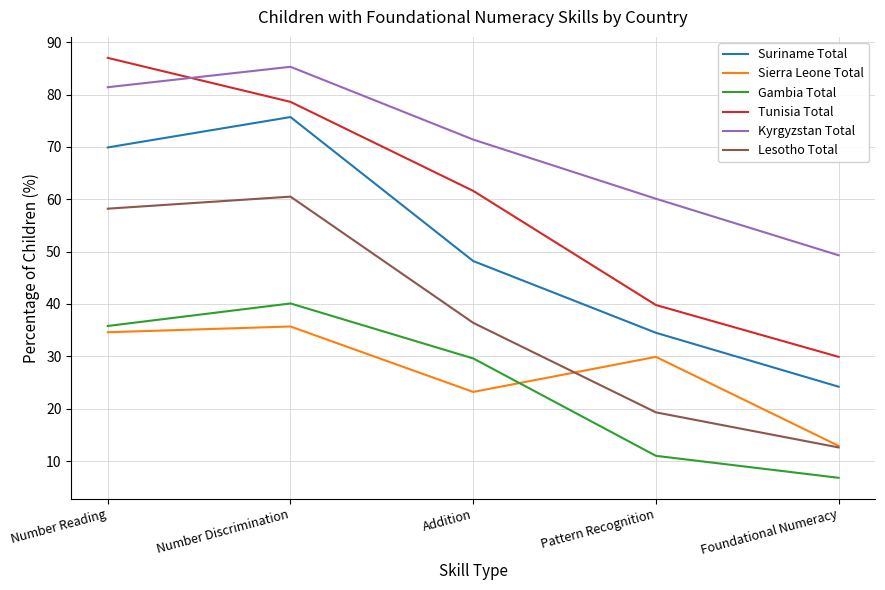

What are all the series names shown in the legend?

Suriname Total, Sierra Leone Total, Gambia Total, Tunisia Total, Kyrgyzstan Total, Lesotho Total